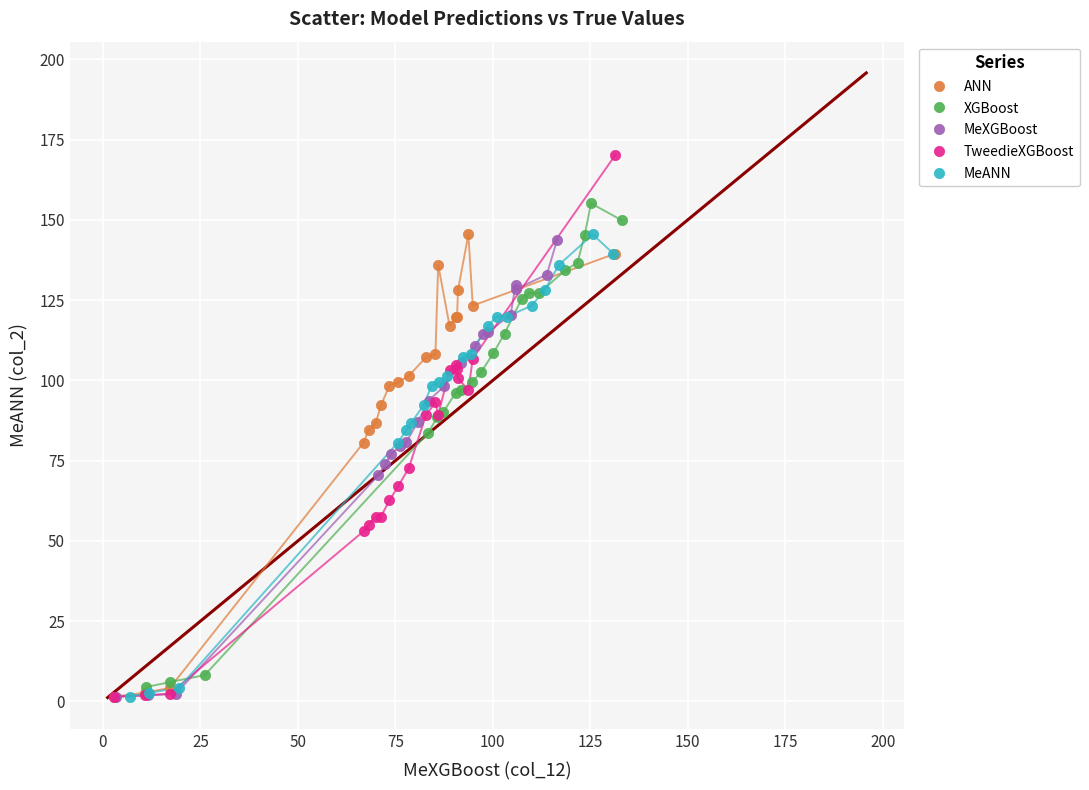

Which series has the widest spread of Y values?

TweedieXGBoost